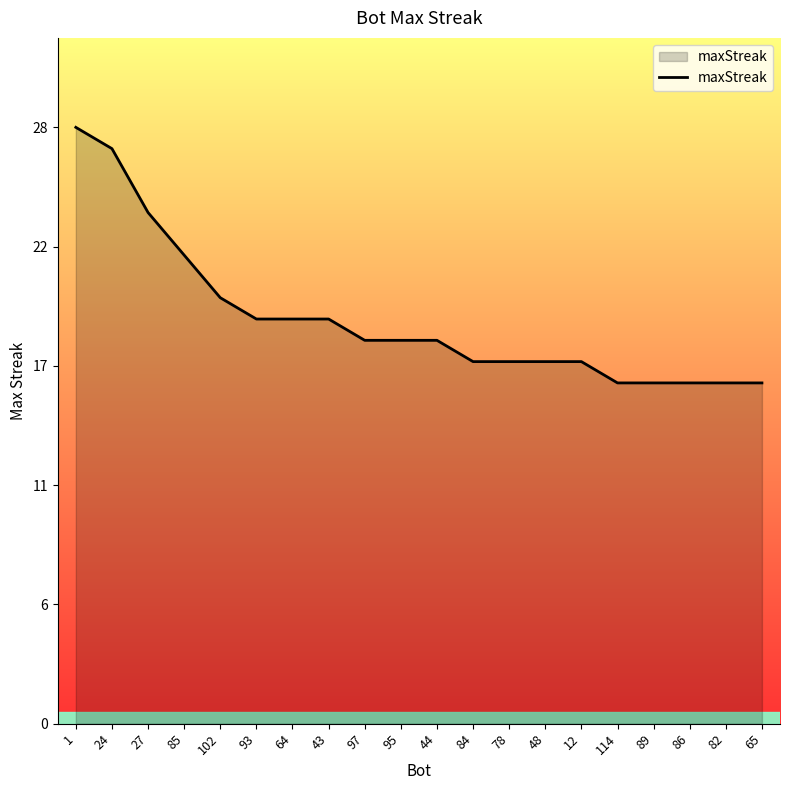

What is the smallest value displayed?

16